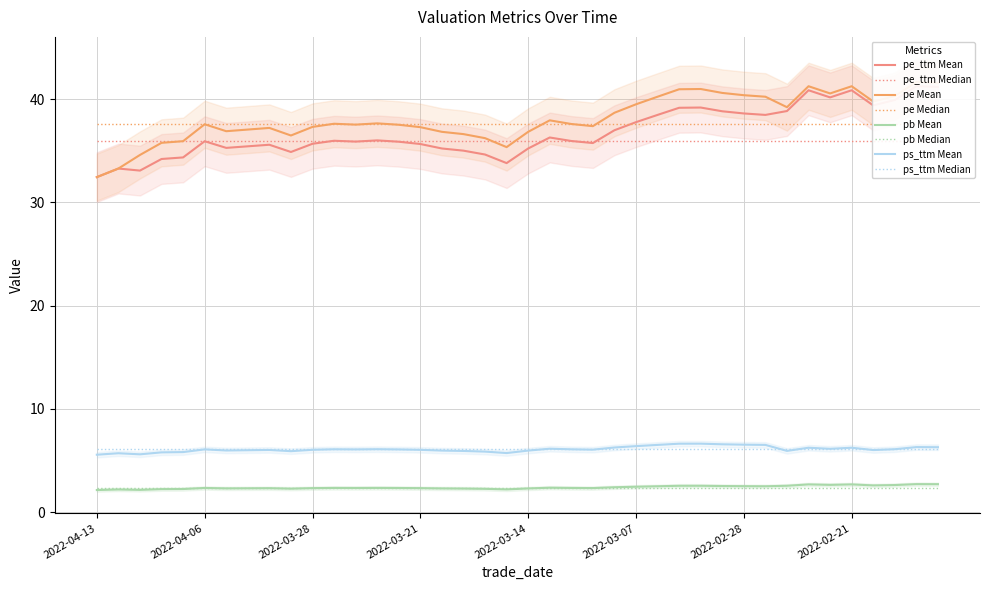

What is the difference between the highest and lowest values at 2022-02-15?

38.9